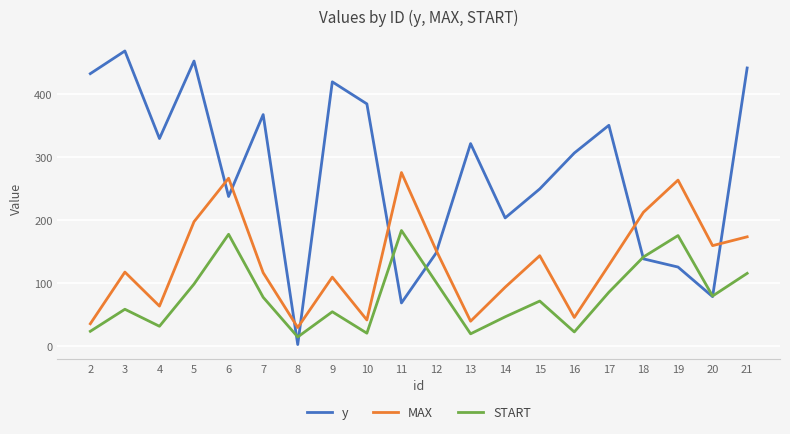

True or false: y has a value of 148 at 12.

True